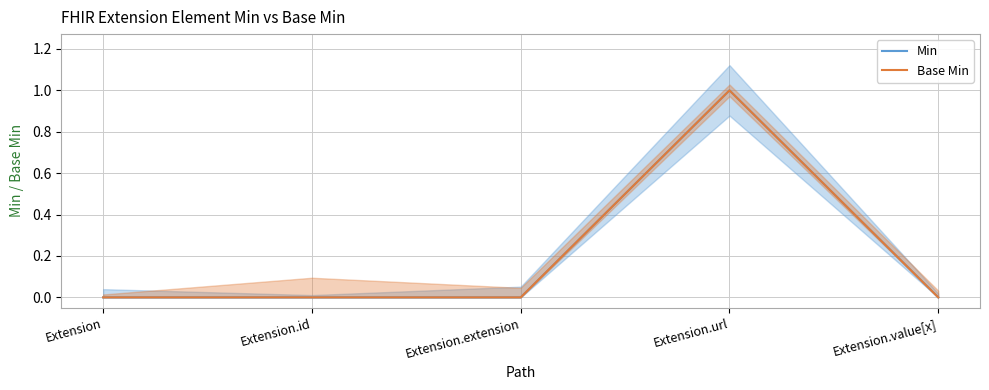

How many Base Min values are between 0 and 1?

5